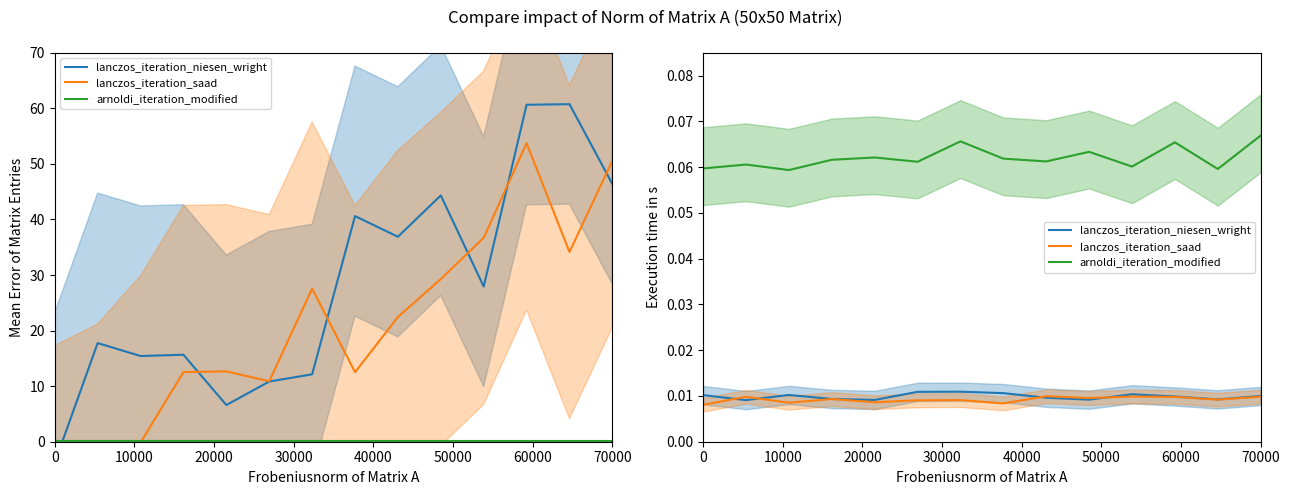

The value of lanczos_iteration_niesen_wright at 60000 is 0.0. True or false?

True